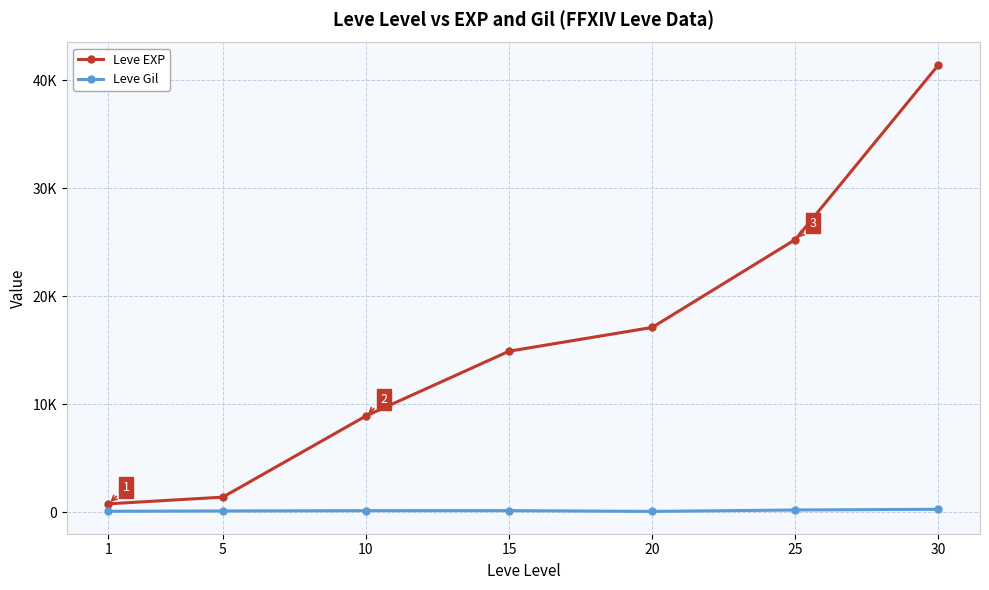

Reading left to right, extract all data points from this chart.

Leve EXP: 1=800	5=1420	10=8930	15=14920	20=17120	25=25250	30=41410
Leve Gil: 1=113	5=140	10=169	15=172	20=101	25=229	30=296